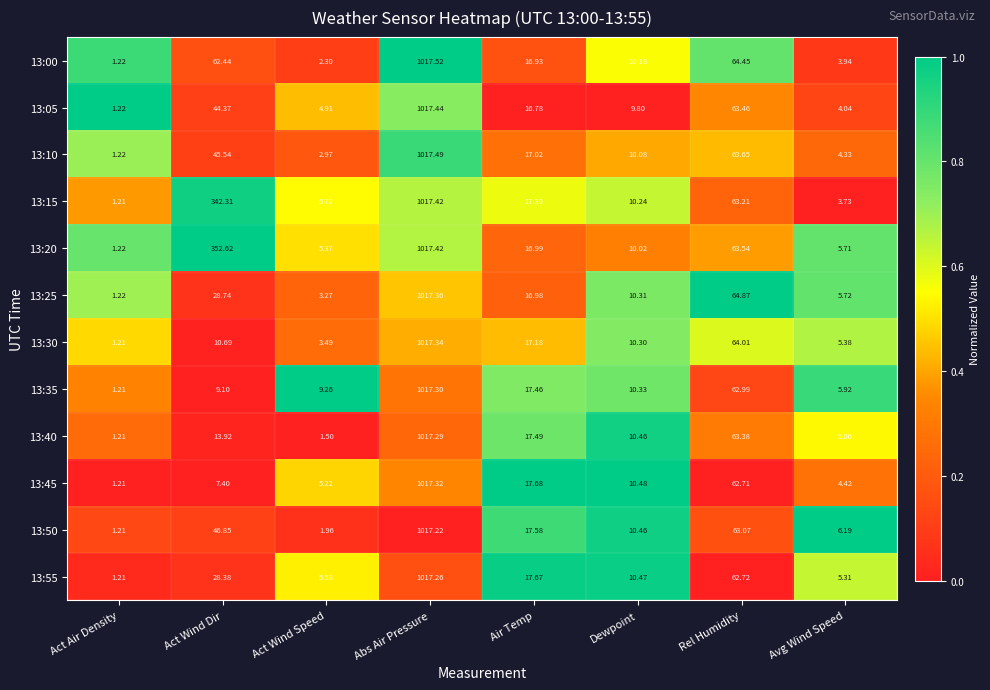

At which category does the chart reach its peak across all series?

Abs Air Pressure